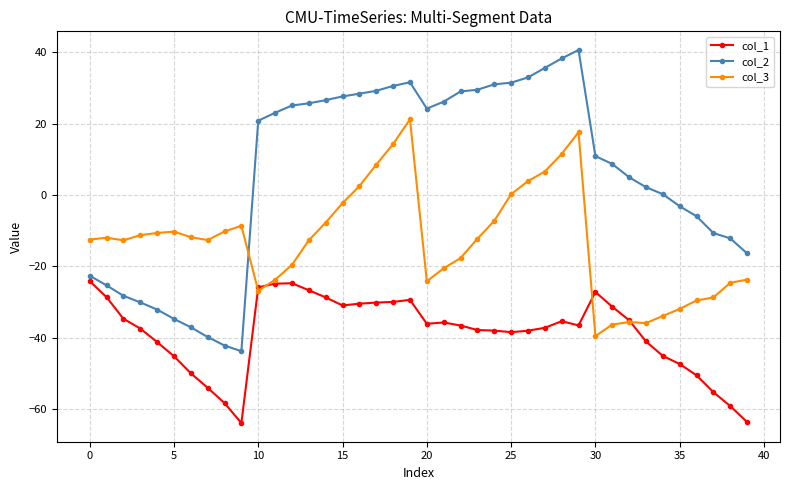

What is the value of the col_2 point at the 5th from the left?

-32.1